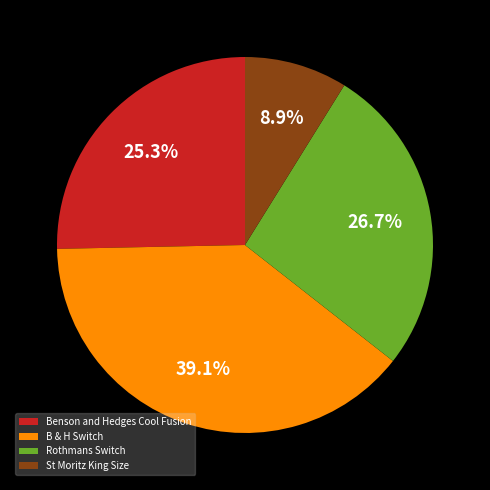

Do St Moritz King Size and Benson and Hedges Cool Fusion together represent more than half of the pie?

No